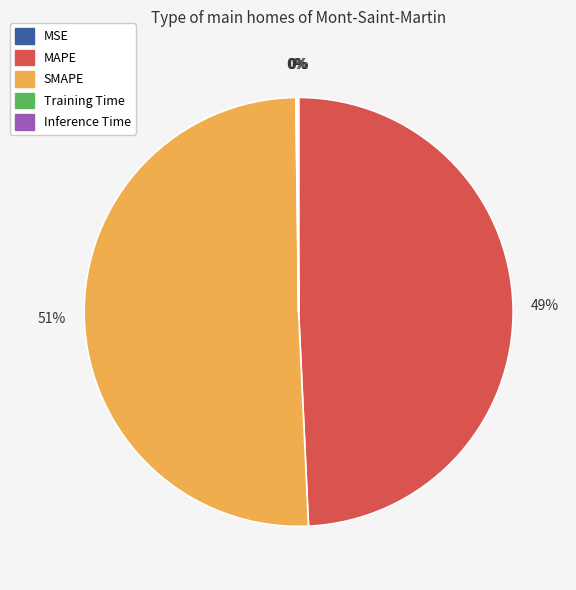

Between SMAPE and MAPE, which is larger?

SMAPE